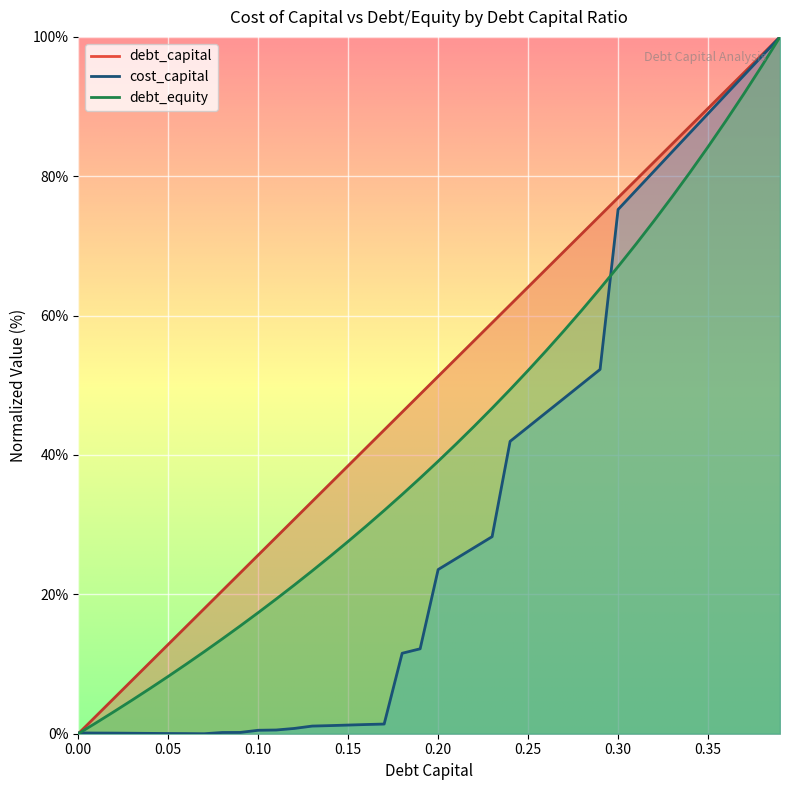

True or false: debt_capital has more than 1 points higher than both neighbors.

False